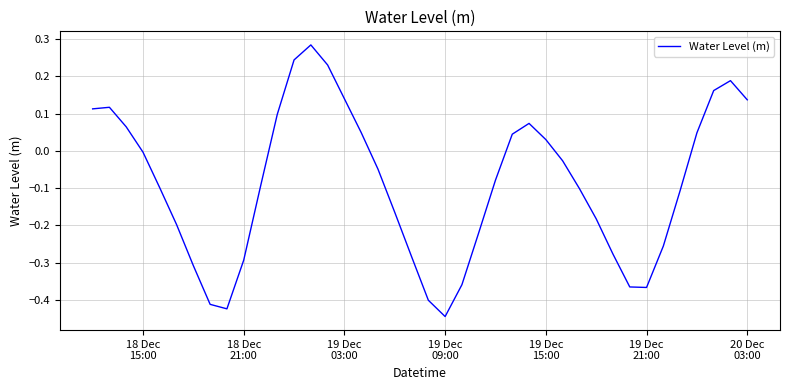

What is the difference between the maximum and minimum values?

0.7